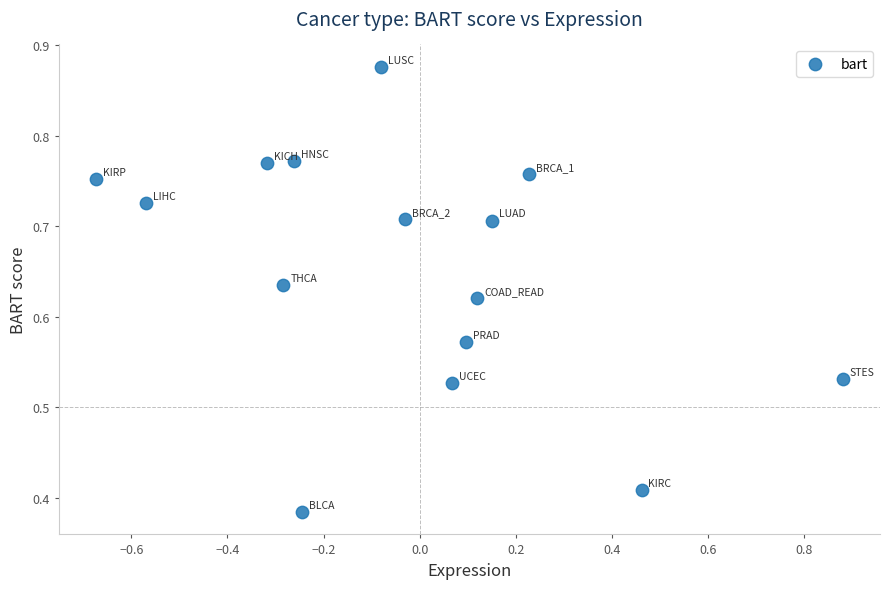

What is the range of X values (max minus min)?

1.6